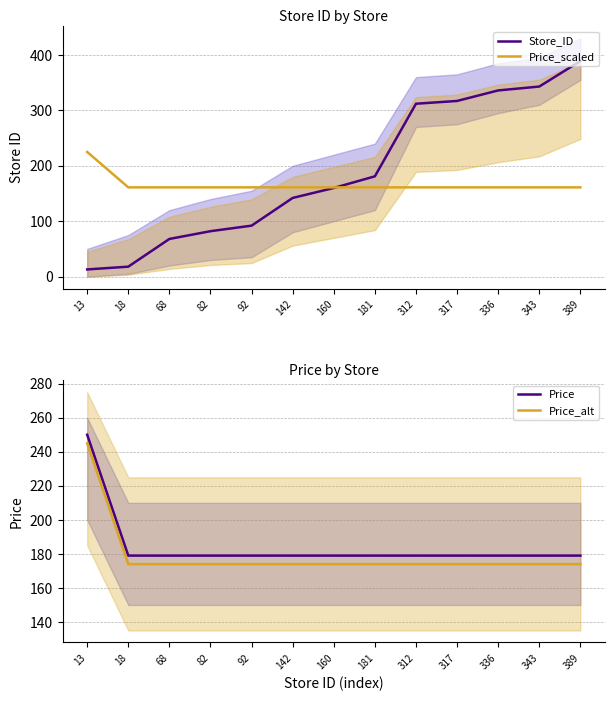

What is the average value of the Store_ID series?

188.7